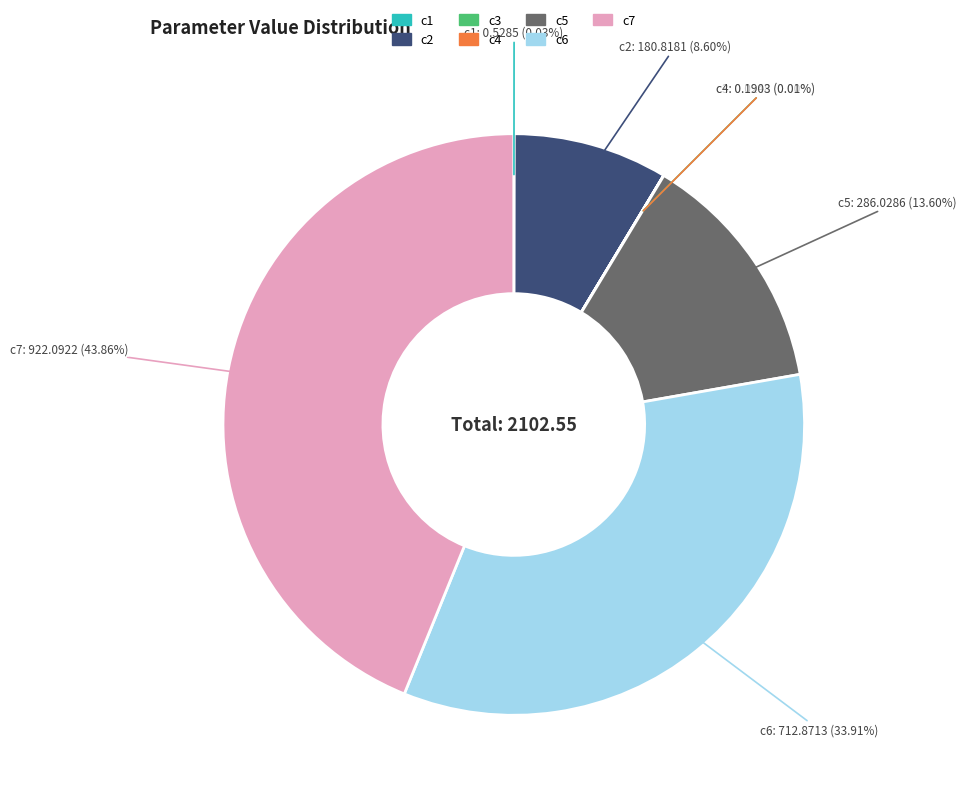

Is there any slice that represents more than half of the pie?

No